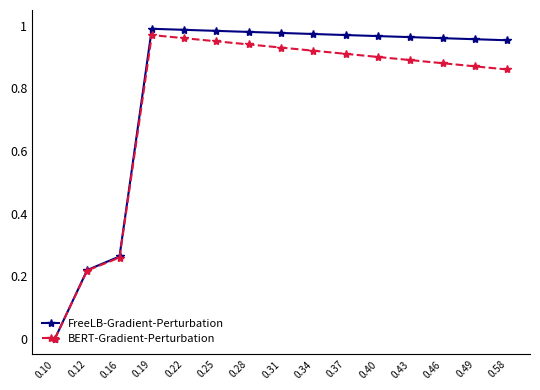

Between 0.16 and 0.31, which series saw the biggest shift?

FreeLB-Gradient-Perturbation